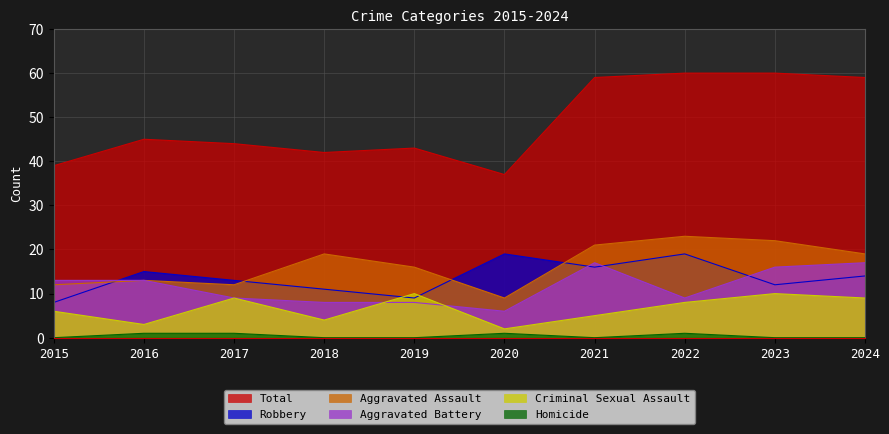

How many data points in Homicide are above 0?

4